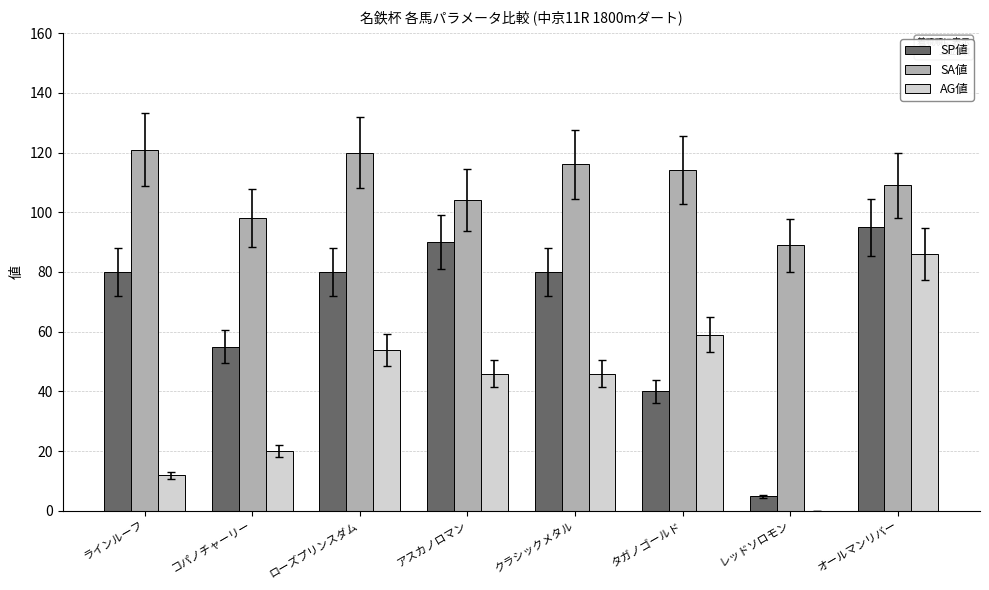

Reading left to right, list all the values displayed in this chart.

SP値: ラインルーフ=80	コパノチャーリー=55	ローズプリンスダム=80	アスカノロマン=90	クラシックメタル=80	タガノゴールド=40	レッドソロモン=5	オールマンリバー=95
SA値: ラインルーフ=121	コパノチャーリー=98	ローズプリンスダム=120	アスカノロマン=104	クラシックメタル=116	タガノゴールド=114	レッドソロモン=89	オールマンリバー=109
AG値: ラインルーフ=12	コパノチャーリー=20	ローズプリンスダム=54	アスカノロマン=46	クラシックメタル=46	タガノゴールド=59	レッドソロモン=0	オールマンリバー=86